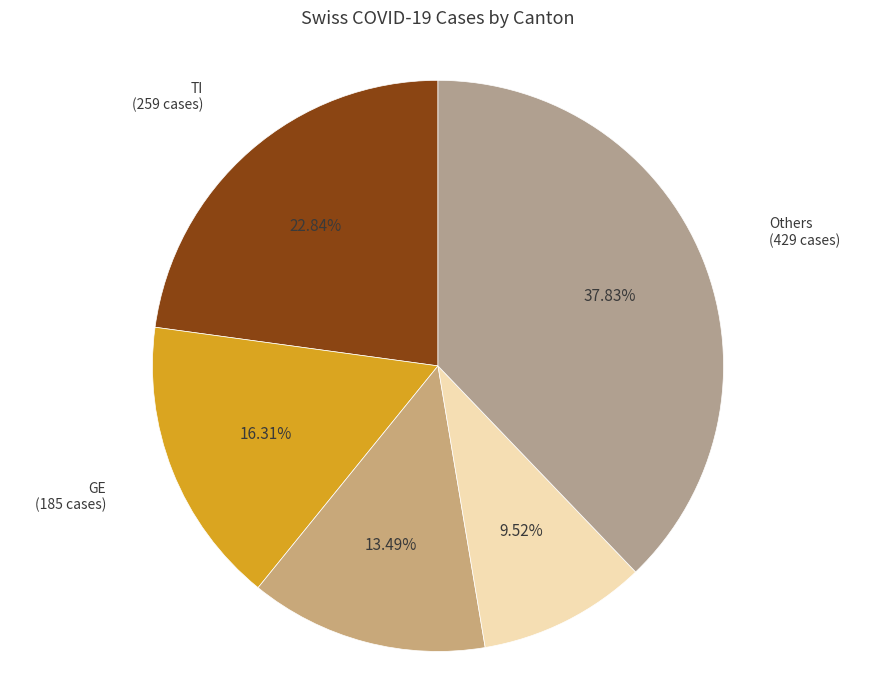

How many slices are in this pie chart?

5